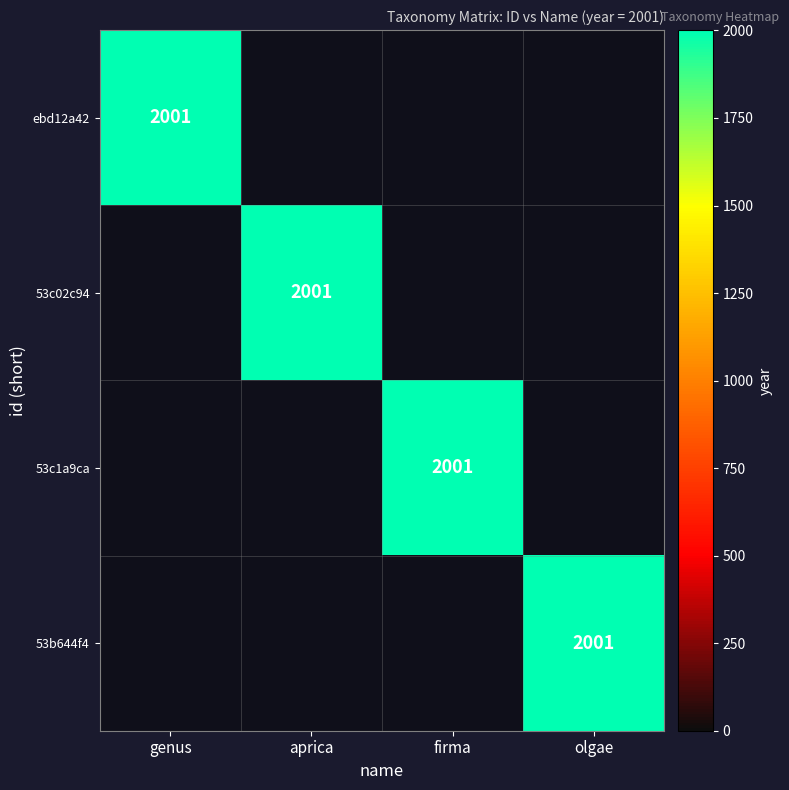

Reading left to right, transcribe all the data shown in this chart.

ebd12a42-8fd1-11eb-924d-9cd76263cbd0: 2001	0	0	0
53c02c94-8fcc-11eb-924d-9cd76263cbd0: 0	2001	0	0
53c1a9ca-8fcc-11eb-924d-9cd76263cbd0: 0	0	2001	0
53b644f4-8fcc-11eb-924d-9cd76263cbd0: 0	0	0	2001